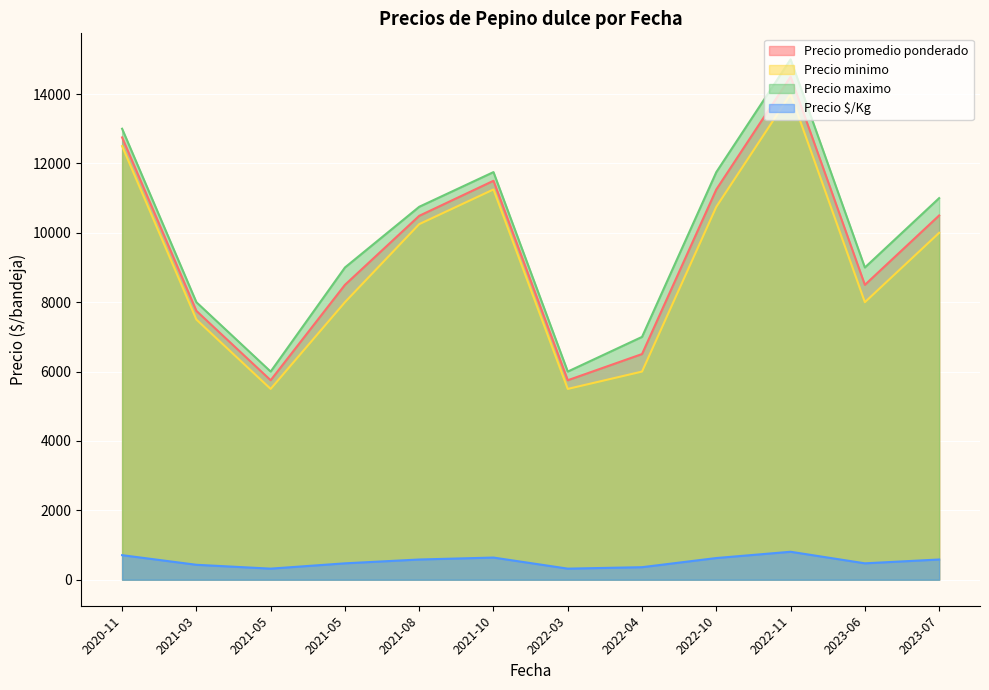

What is the difference between the Precio promedio ponderado values at 2022-04-06 and 2021-05-05?

2234